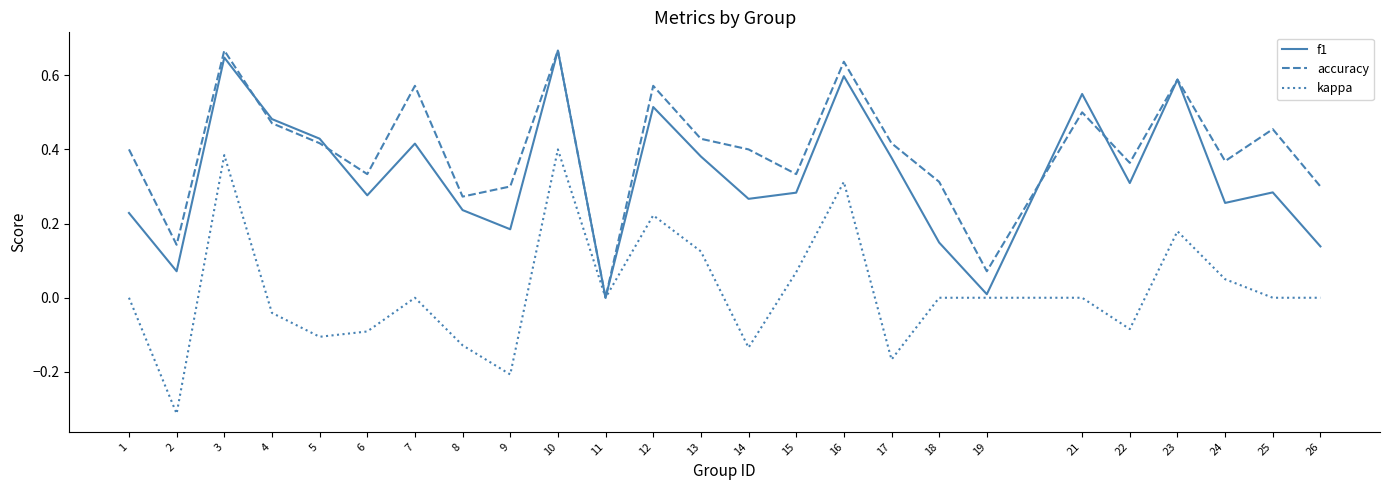

The value of f1 at 14 is 0.3. True or false?

True